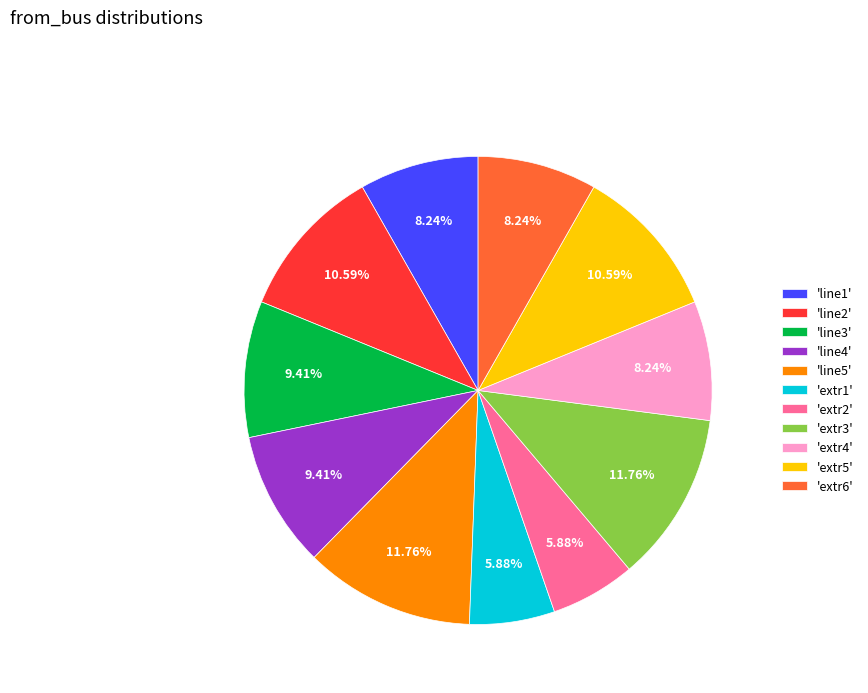

Does 'line1' account for over 50% of the chart?

No